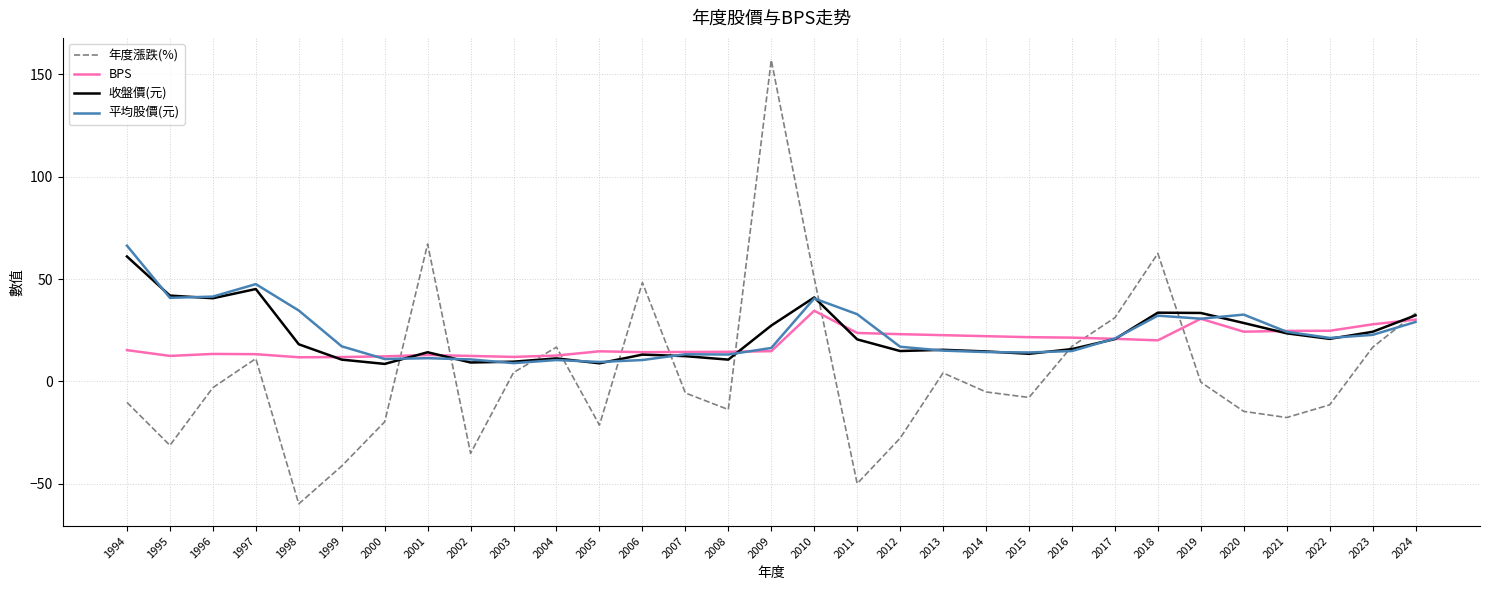

Between 2005 and 2017, which series saw the biggest shift?

年度漲跌(%)